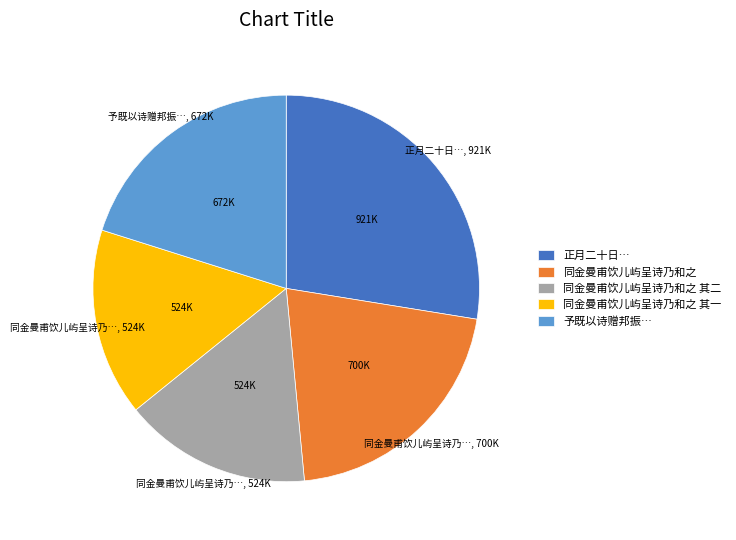

Which slice is the largest?

正月二十日…